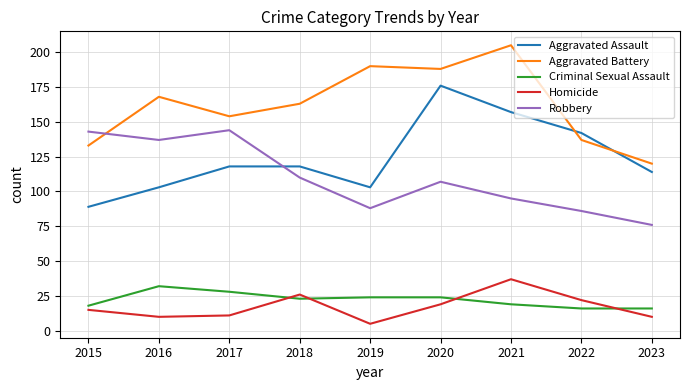

Where do Aggravated Assault and Aggravated Battery first cross each other?

2021 and 2022